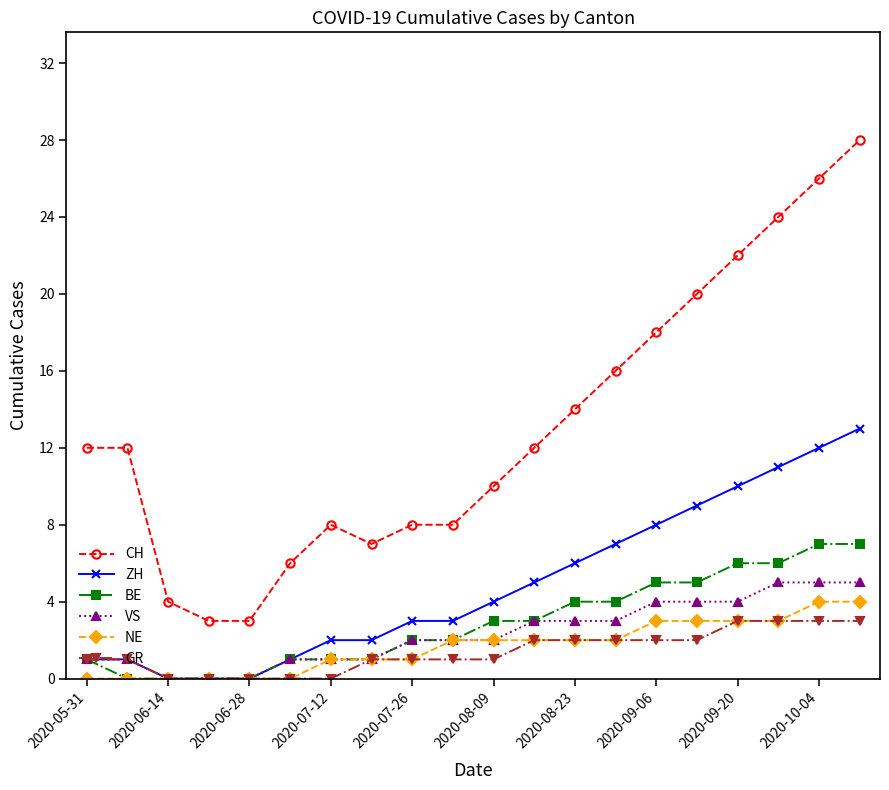

What is the maximum value shown in the chart?

28